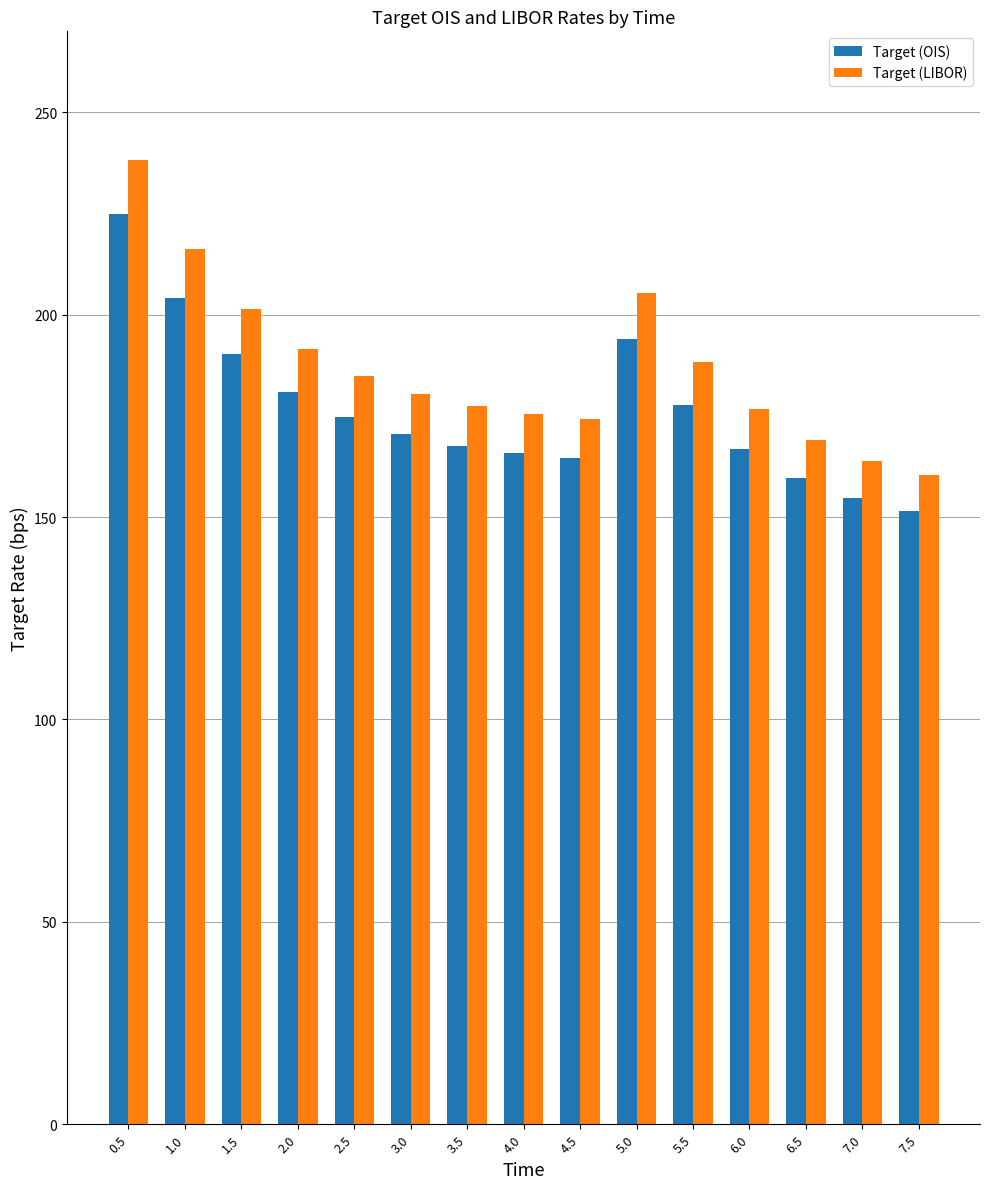

What position from the right is 3.5?

9